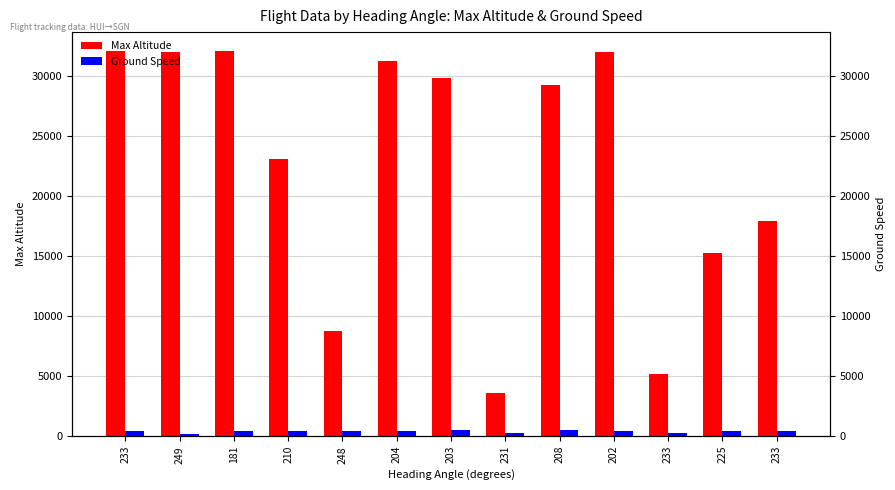

Is the value of Max Altitude at 233 greater than the value of Ground Speed at 233?

Yes